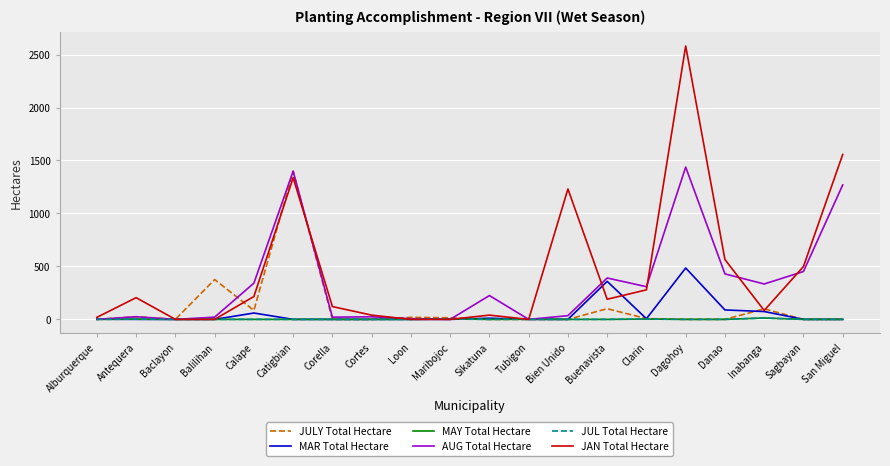

At which category is the sum across all series the highest?

Dagohoy